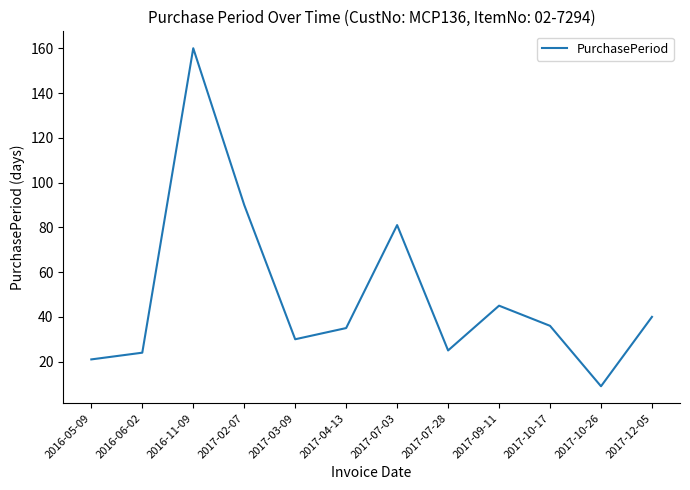

How many interior local peaks (higher than both neighbors) does the data have?

3